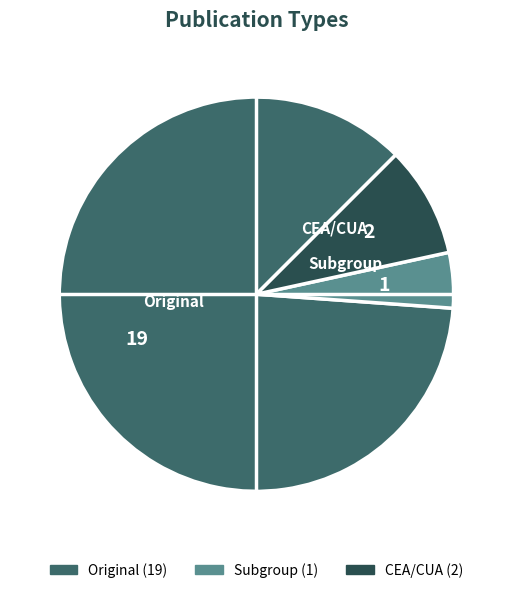

Which category has the smallest portion of the pie?

Subgroup